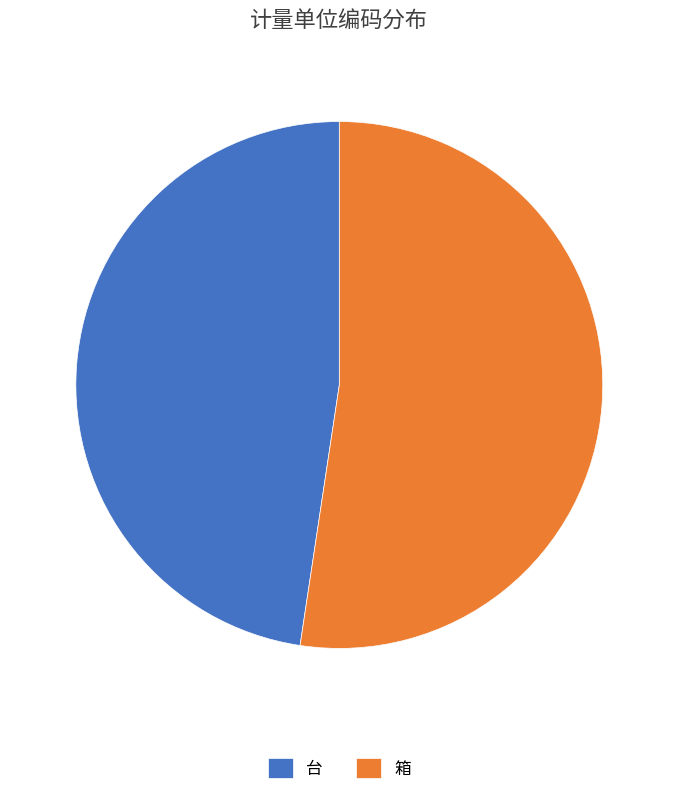

What is the largest slice in the pie chart?

箱